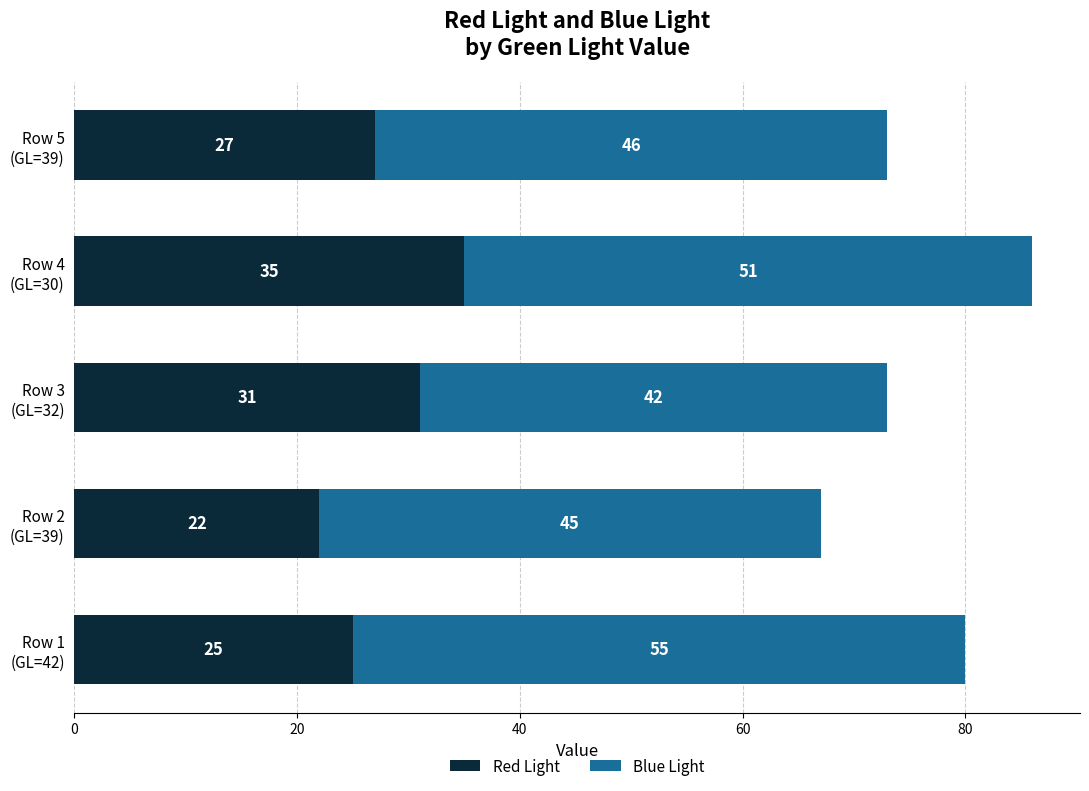

What is the difference between the maximum and minimum values in the Red Light series?

13